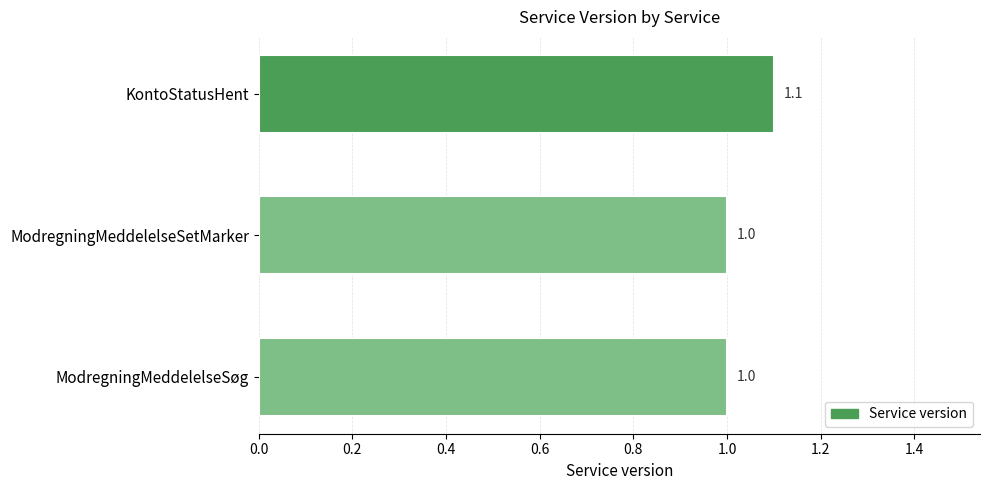

What is the approximate value at ModregningMeddelelseSøg?

1.0